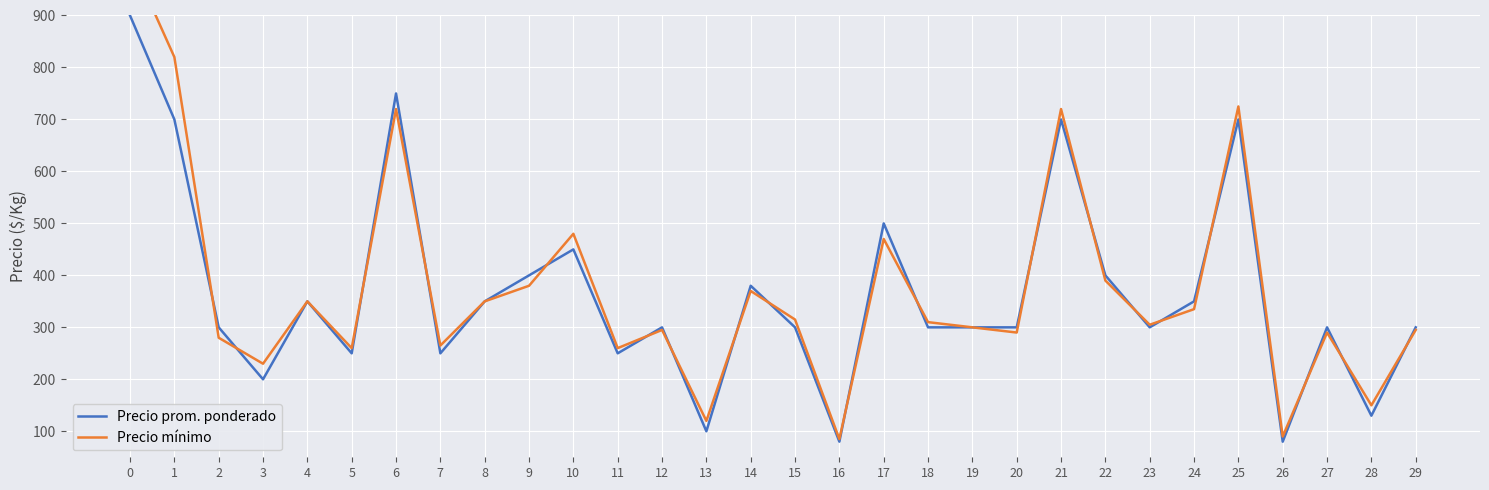

What is the value of the Precio prom. ponderado point at the 21st from the left?

300